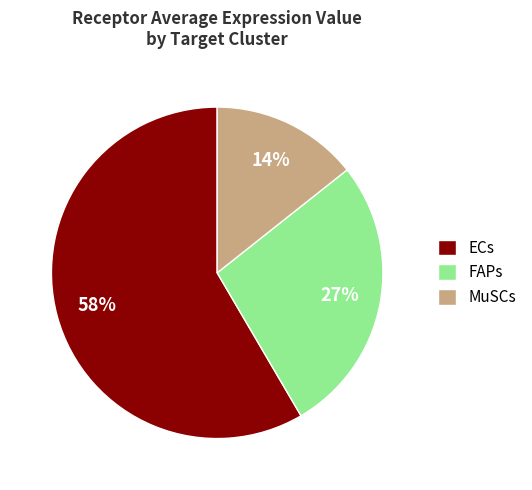

Does MuSCs account for over 50% of the chart?

No